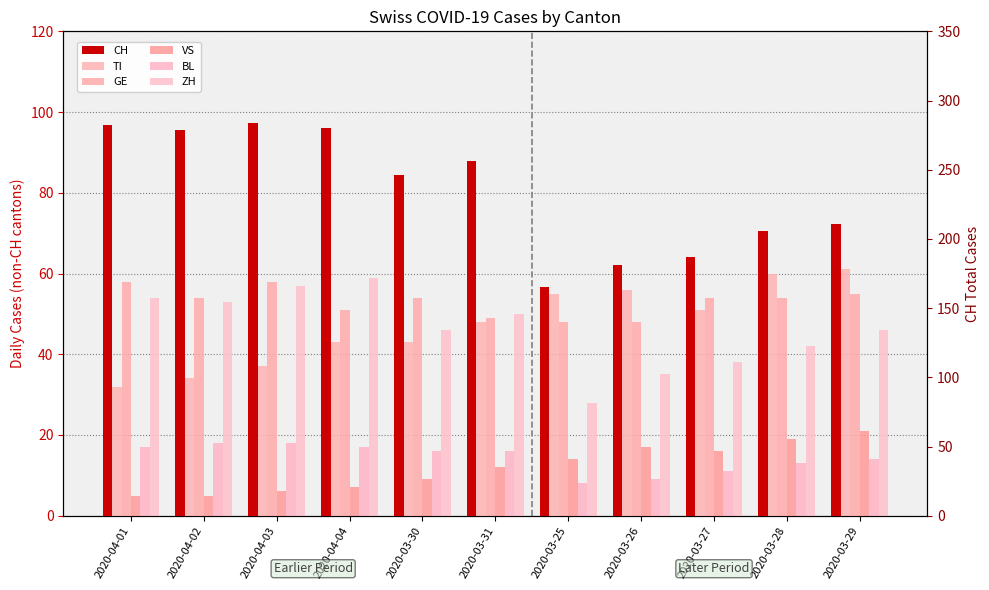

At how many categories does at least one series exceed 23?

11